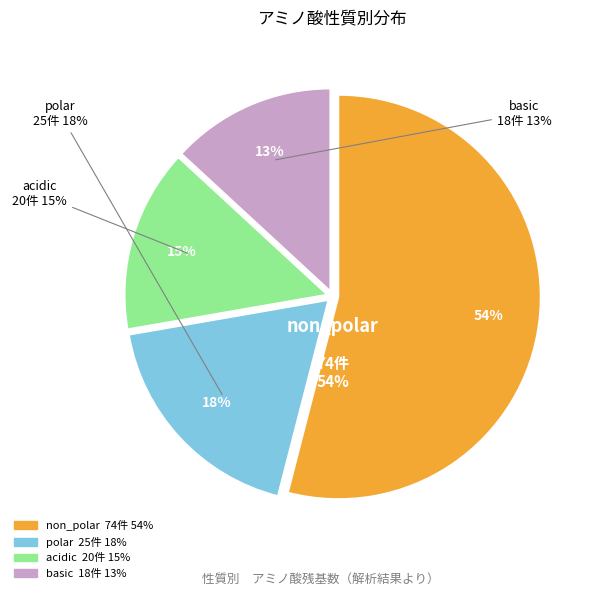

Does any single category account for the majority?

Yes